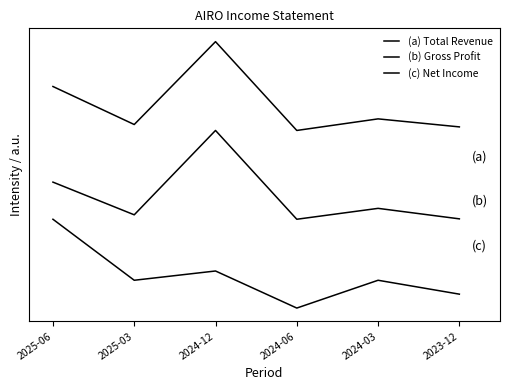

What value does the (a) Total Revenue series have at 2024-12?

30000.0